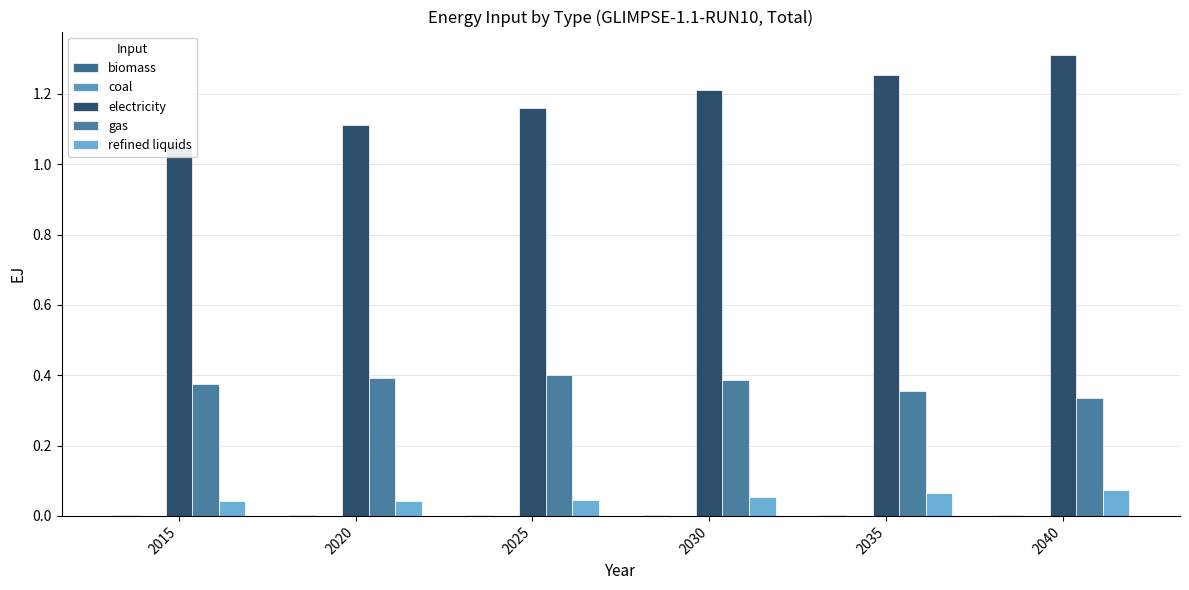

Rank the categories by gas value from highest to lowest.

2025, 2020, 2030, 2015, 2035, 2040